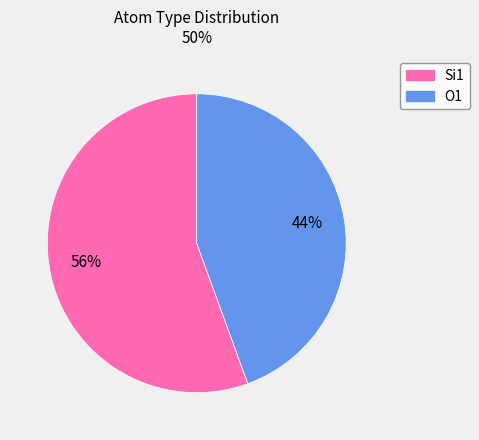

The Si1 slice represents 62% of the pie. True or false?

False